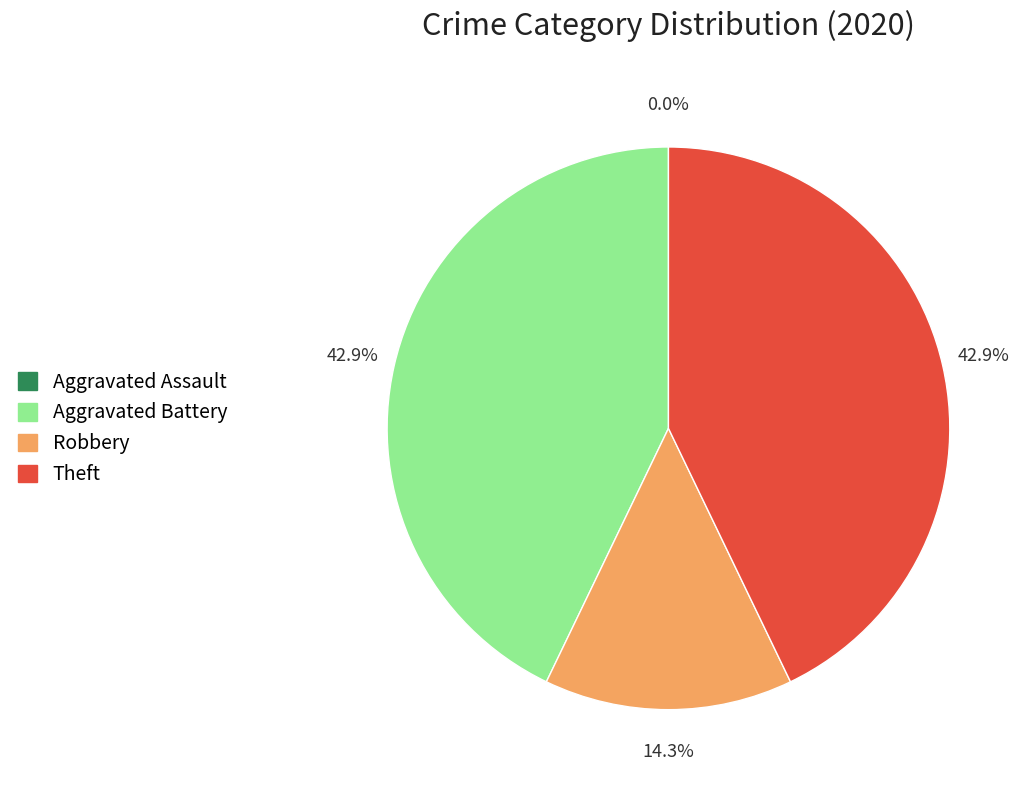

Does Robbery represent more than half of the total?

No